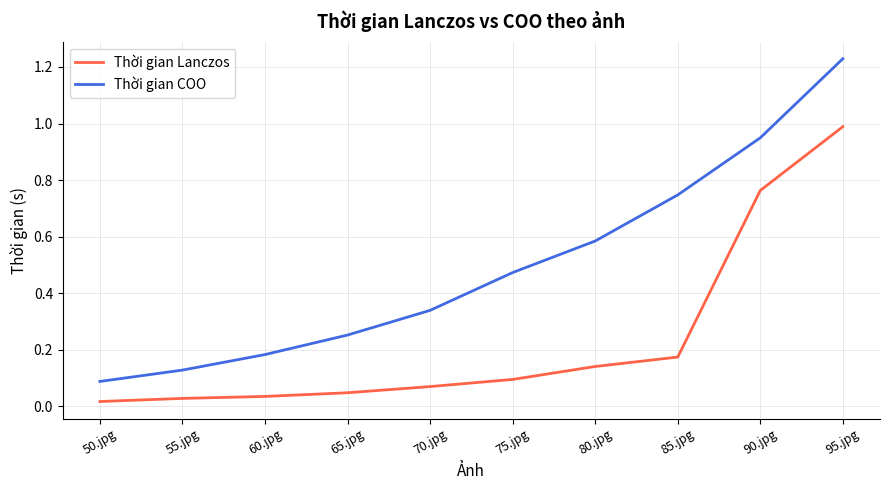

Which series has the largest range (max minus min)?

Thời gian COO